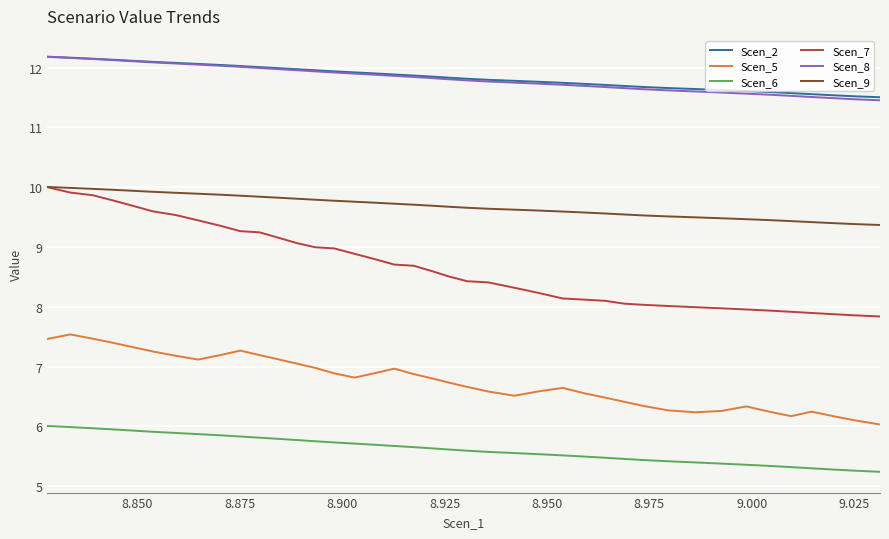

What is the minimum value for Scen_5?

6.0